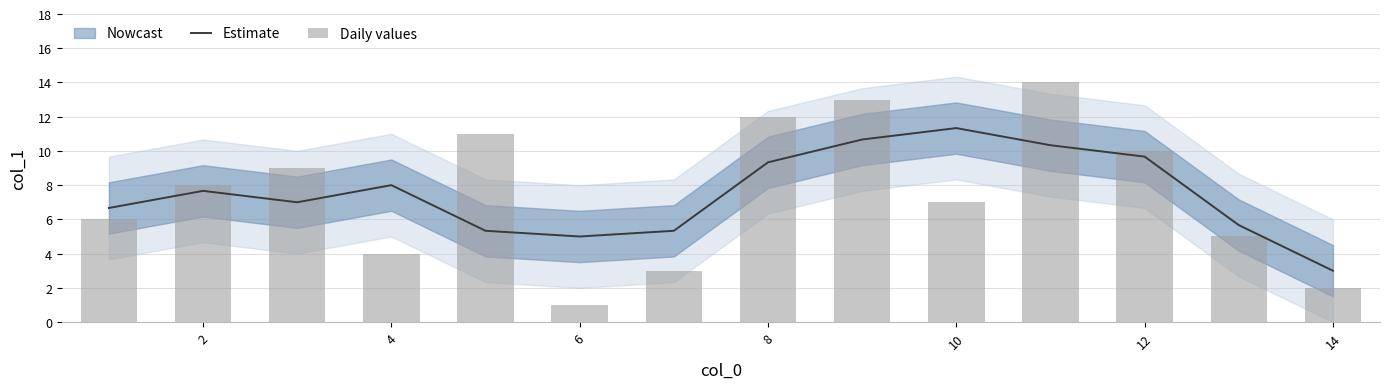

What is the sum of all Estimate values?

105.0